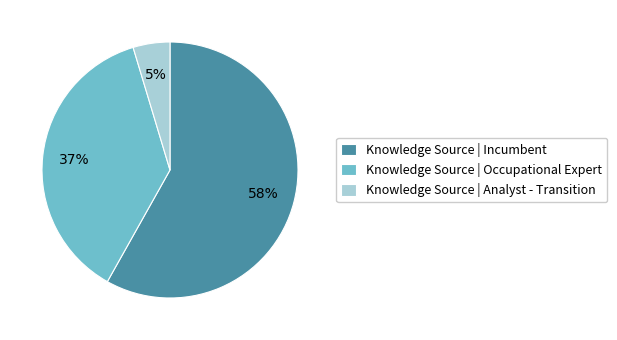

To the nearest percent, what percentage of the pie is Knowledge Source | Analyst - Transition?

5%